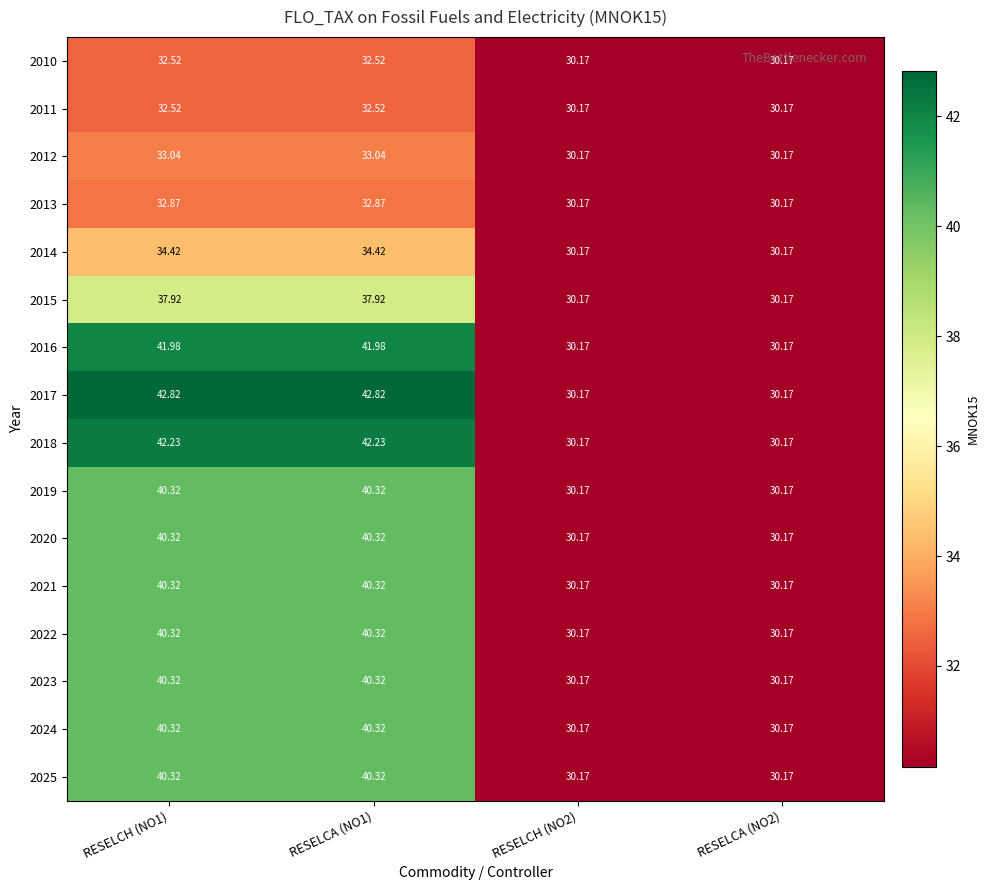

Is the value of 2023 at RESELCH (NO2) greater than the value of 2024 at RESELCA (NO1)?

No